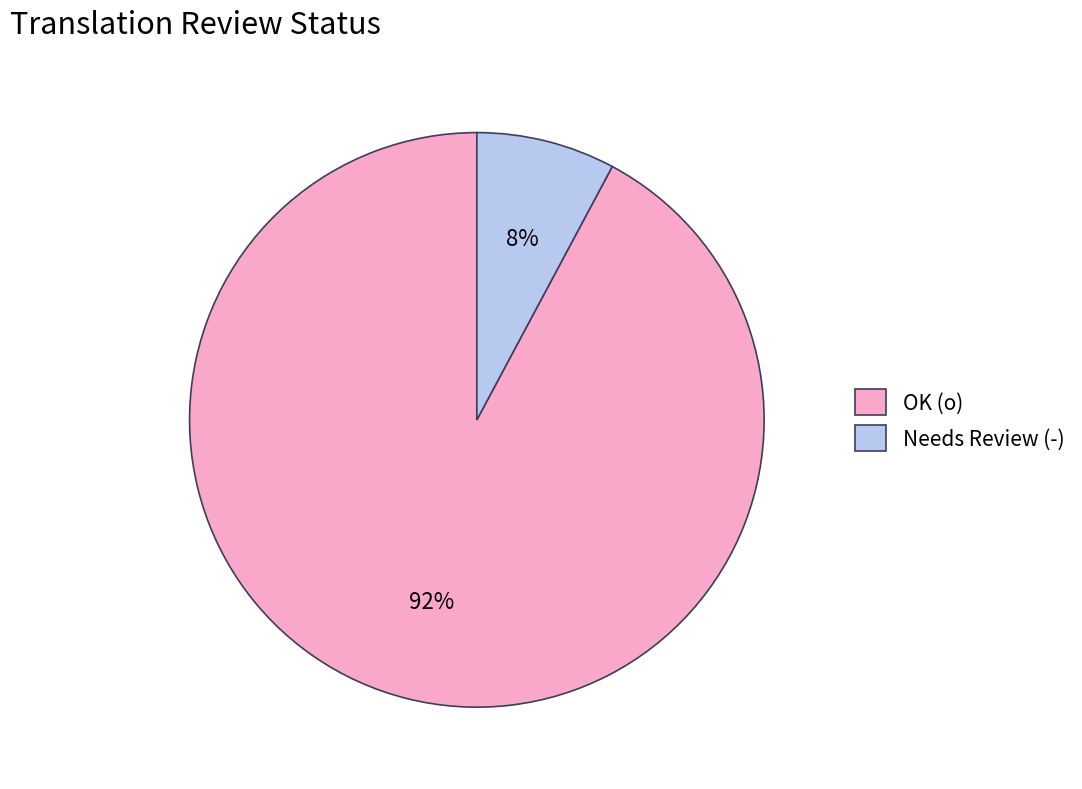

Rank the categories by value from lowest to highest.

Needs Review (-), OK (o)